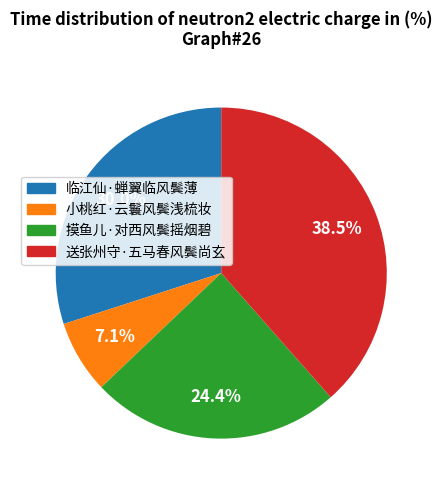

Is 小桃红·云鬟风鬓浅梳妆 the majority of the pie?

No